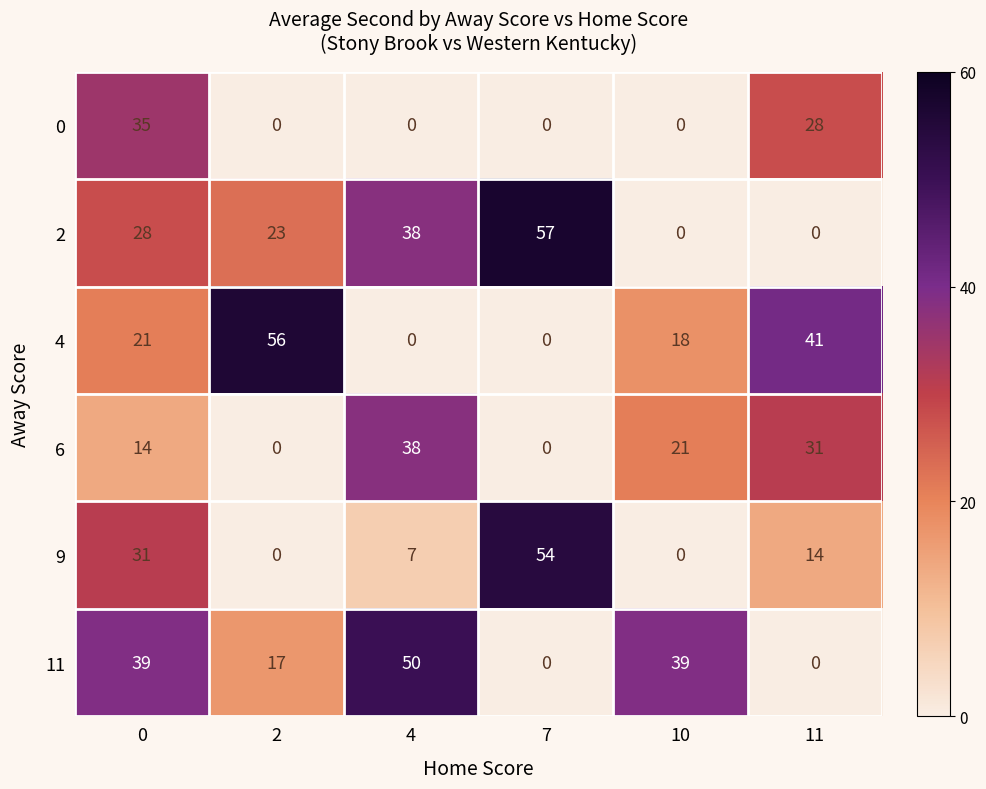

Count the 11 values in the range 0 to 39.

5